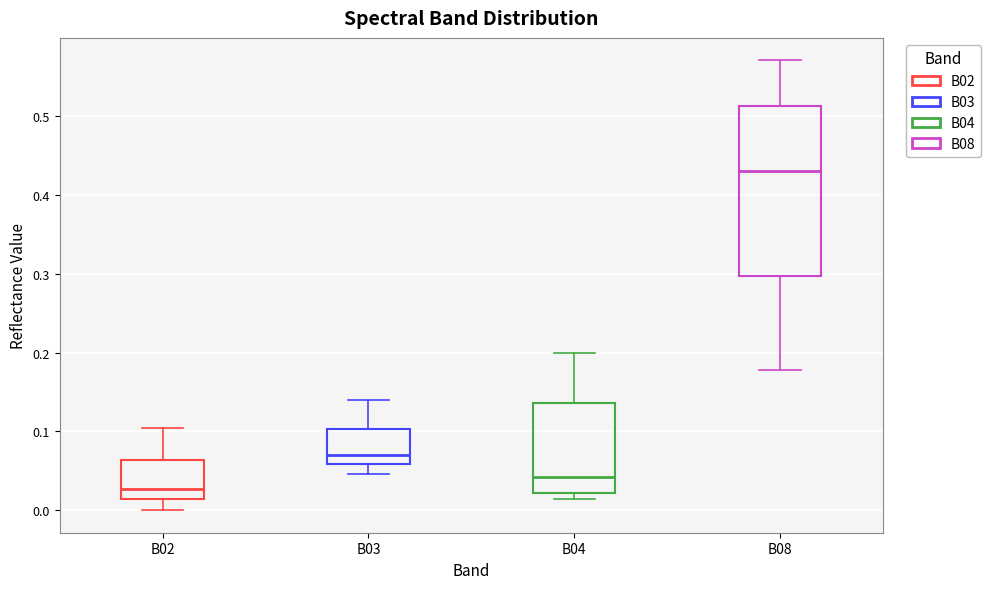

Reading left to right, read every box against the y-axis: the position of its median line, the range the box covers, and the ends of its whiskers. The values are not printed on the chart, so give them approximately, as read against the axis.

B02: median 0.03, box 0.01 to 0.06, whiskers 0.00 to 0.10
B03: median 0.07, box 0.06 to 0.10, whiskers 0.05 to 0.14
B04: median 0.04, box 0.02 to 0.14, whiskers 0.01 to 0.20
B08: median 0.43, box 0.30 to 0.51, whiskers 0.18 to 0.57